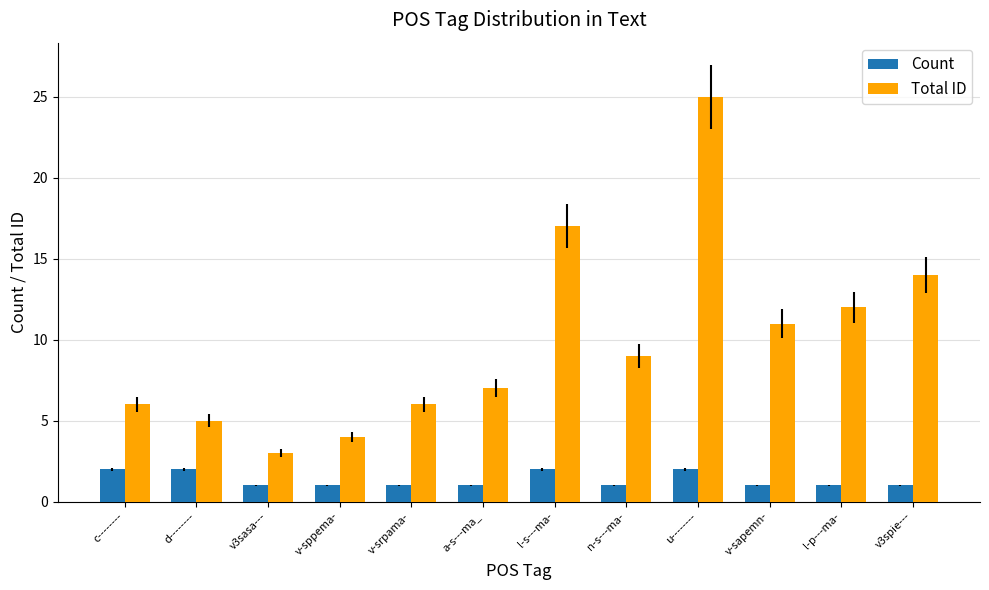

What is the spread (max minus min) of values at d--------?

3